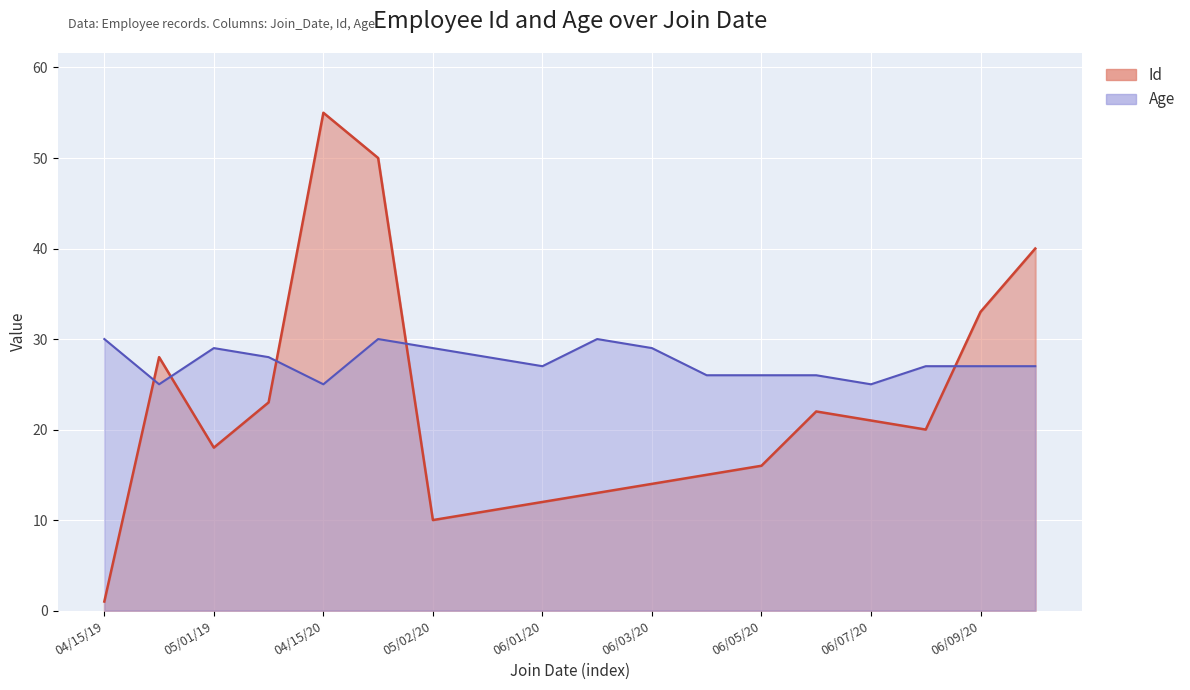

Is it true that Id equals 16 at 04/01/20?

False